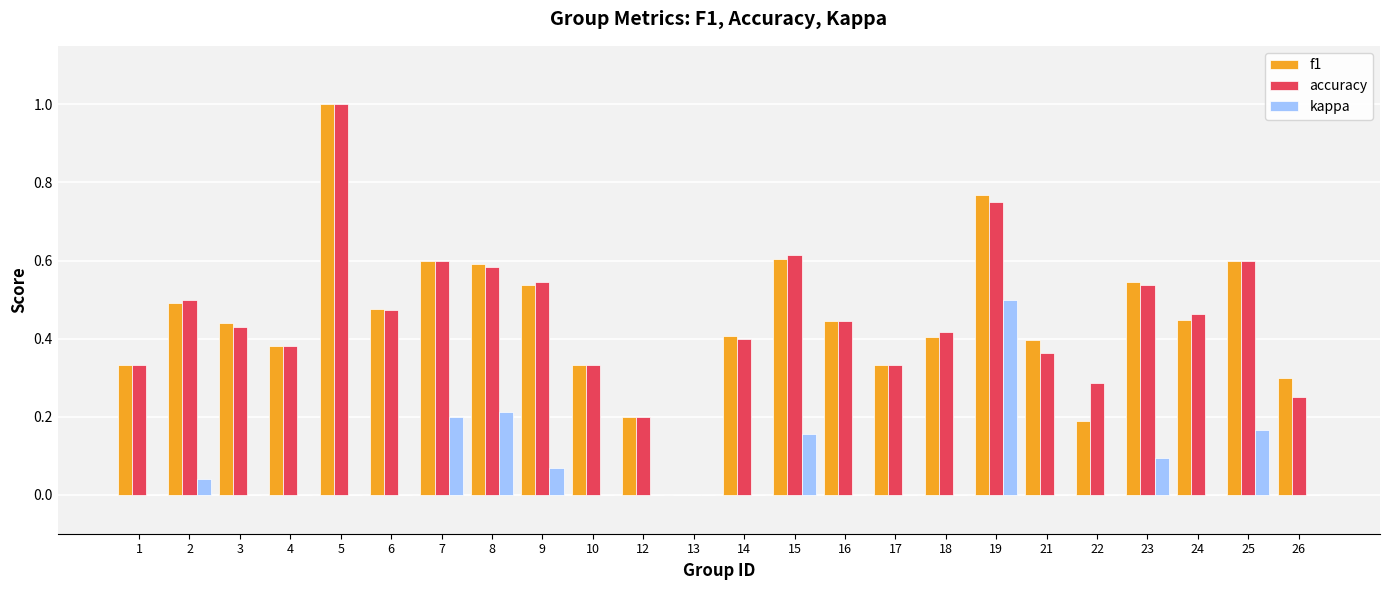

Between 9 and 25, which series saw the biggest shift?

kappa